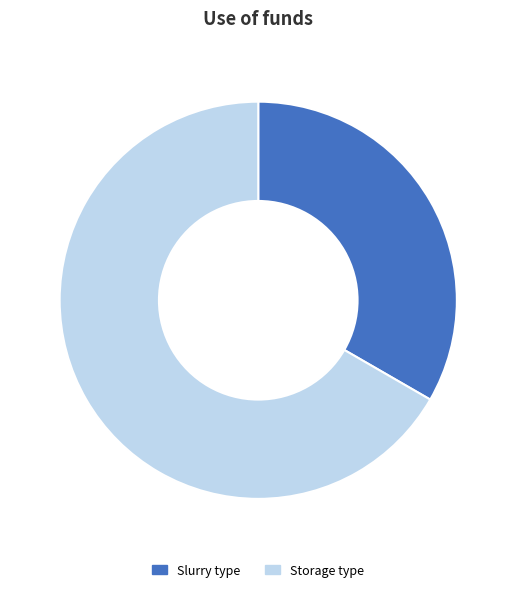

Count the number of slices in the pie.

2